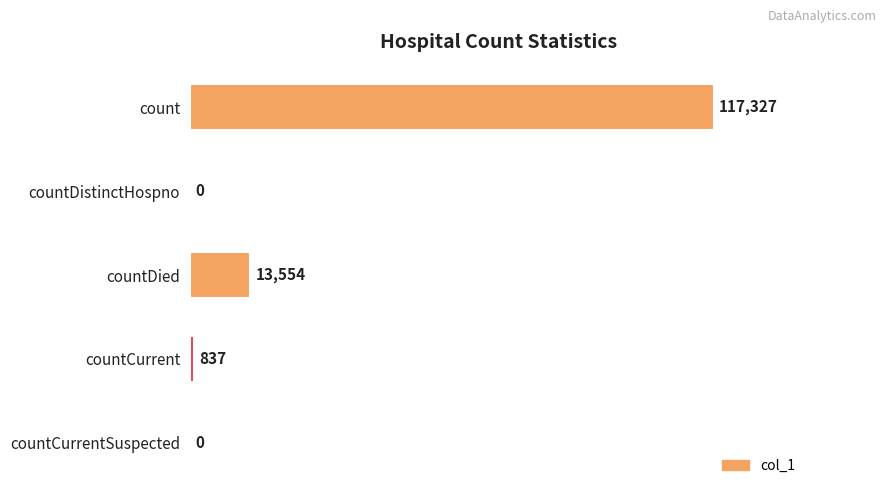

Are the bars horizontal?

Yes